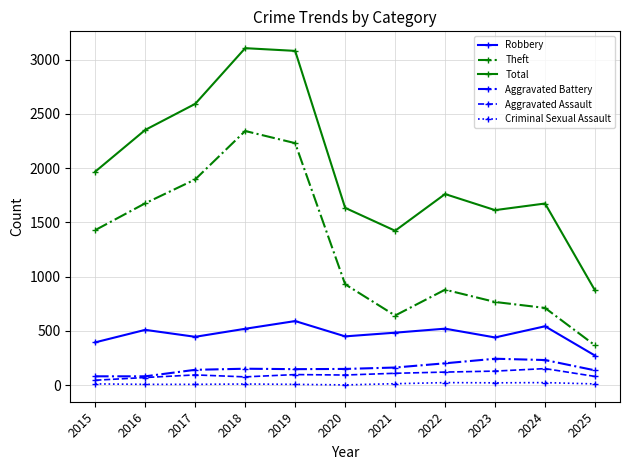

The value of Theft at 2019 is 2230. True or false?

True